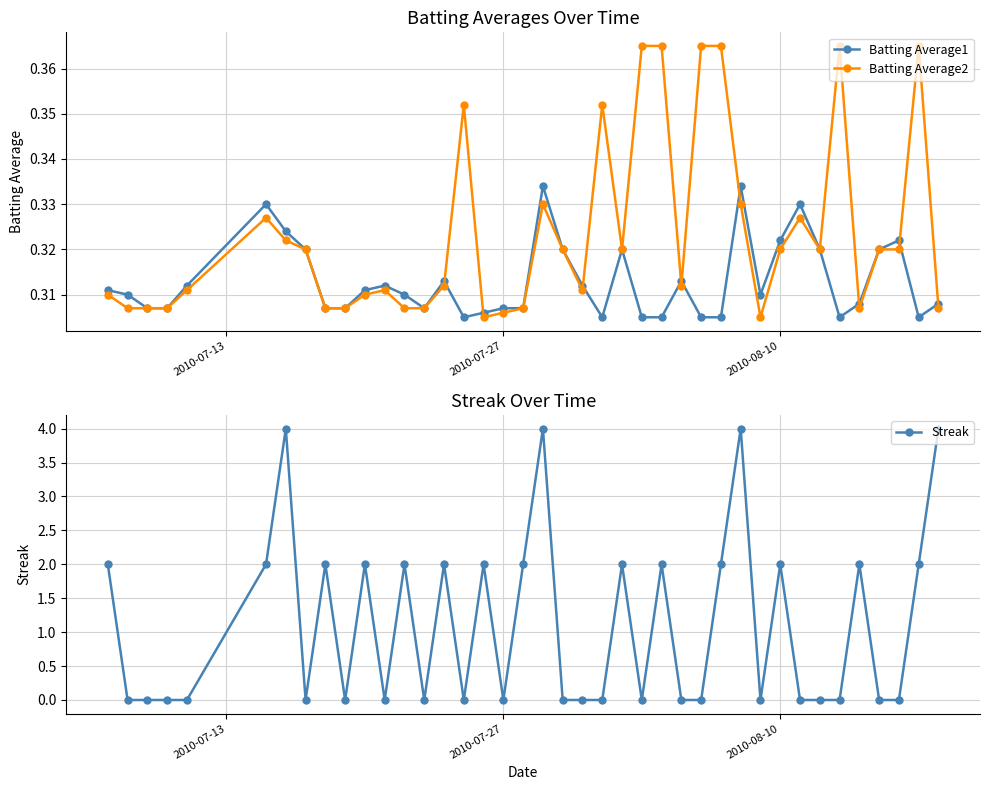

Is this an area chart (filled region under the line)?

No